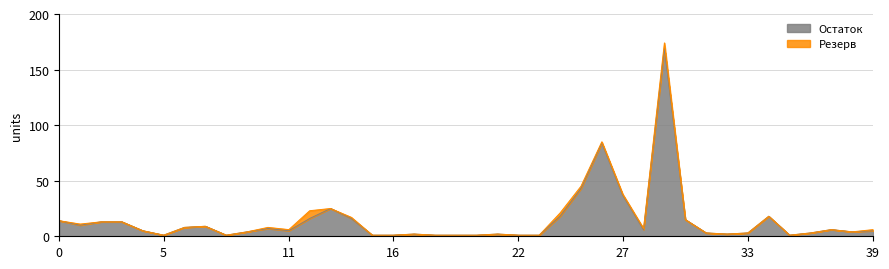

What is the difference between the maximum and minimum values?

168